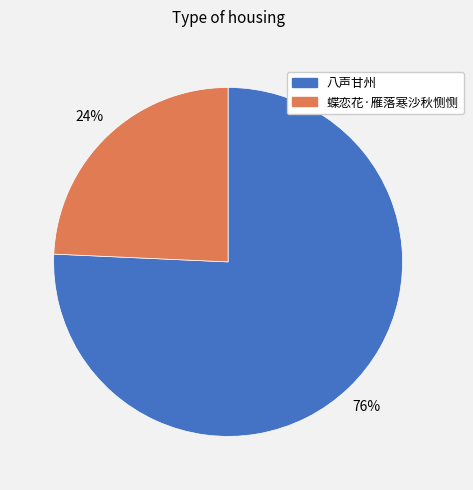

Which slice is the smallest?

蝶恋花·雁落寒沙秋恻恻